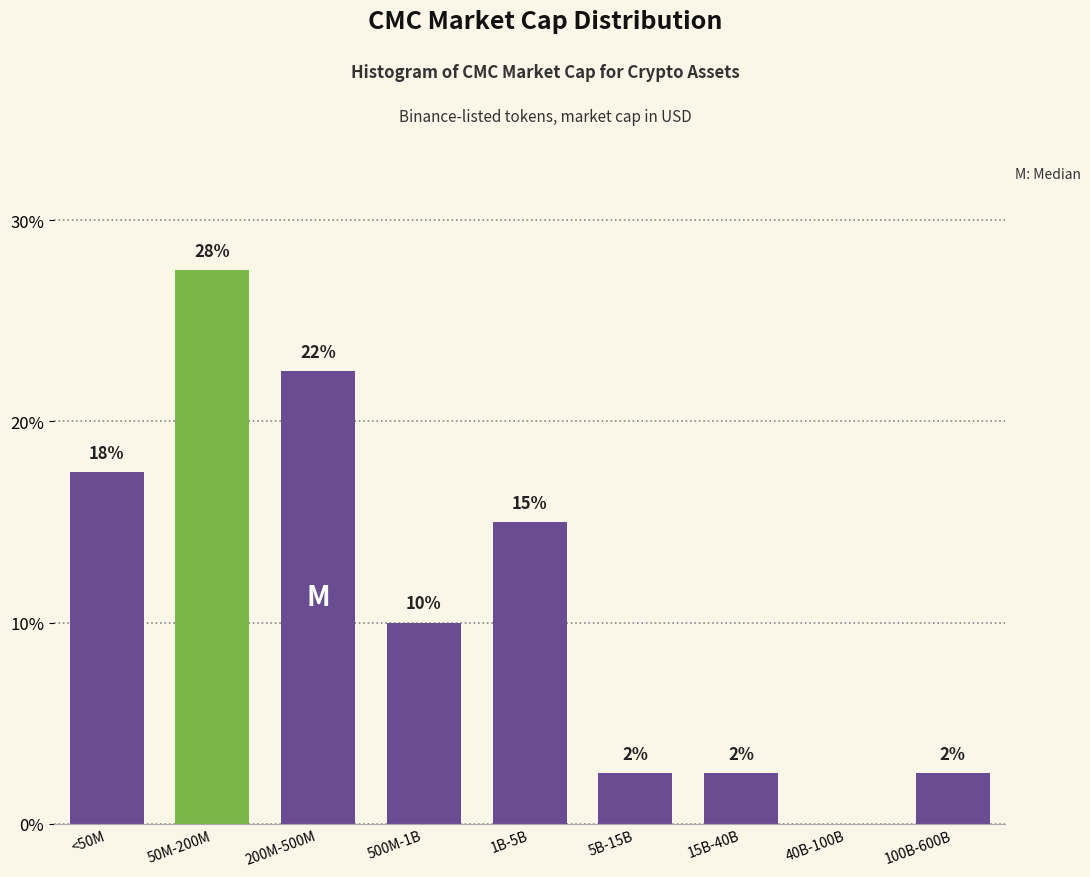

Are the bars horizontal?

No